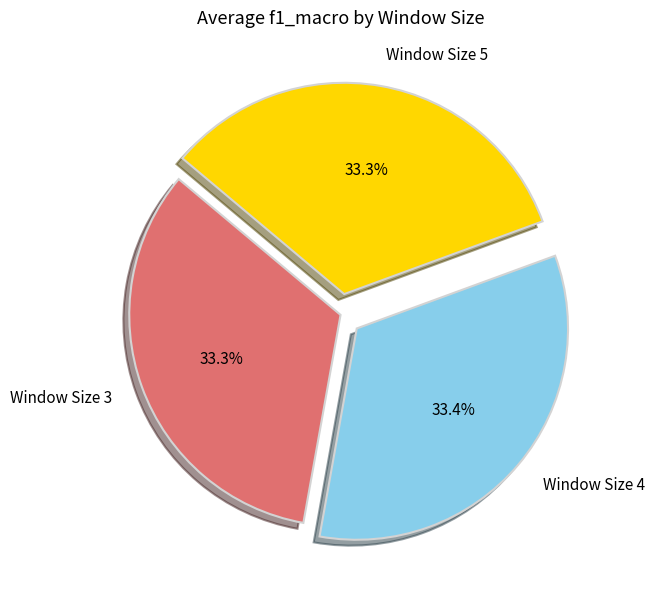

To the nearest percent, what is the average slice percentage?

33%